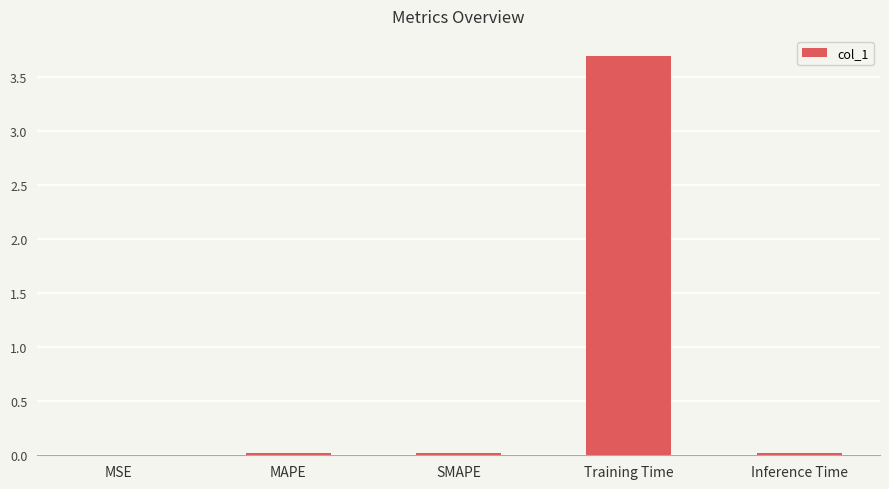

What is the sum of all values?

3.7